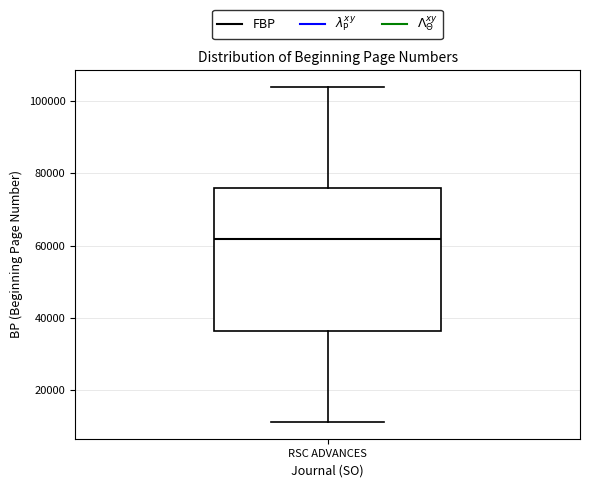

Transcribe this box plot: give where the median line is, the range the box spans, and where the two whiskers end, as read against the y-axis. The values are not printed on the chart, so give them approximately, as read against the axis.

median 62000, box 36000 to 76000, whiskers 12000 to 104000